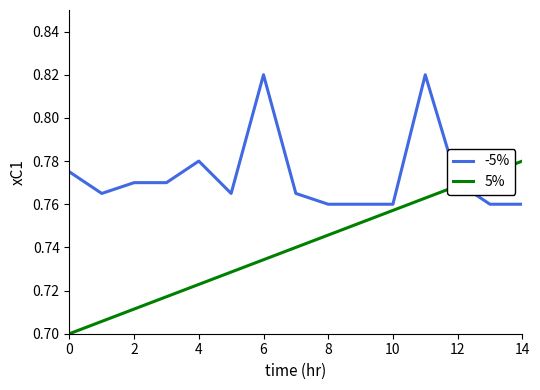

Rank the series by their maximum value, from highest to lowest.

-5%, 5%